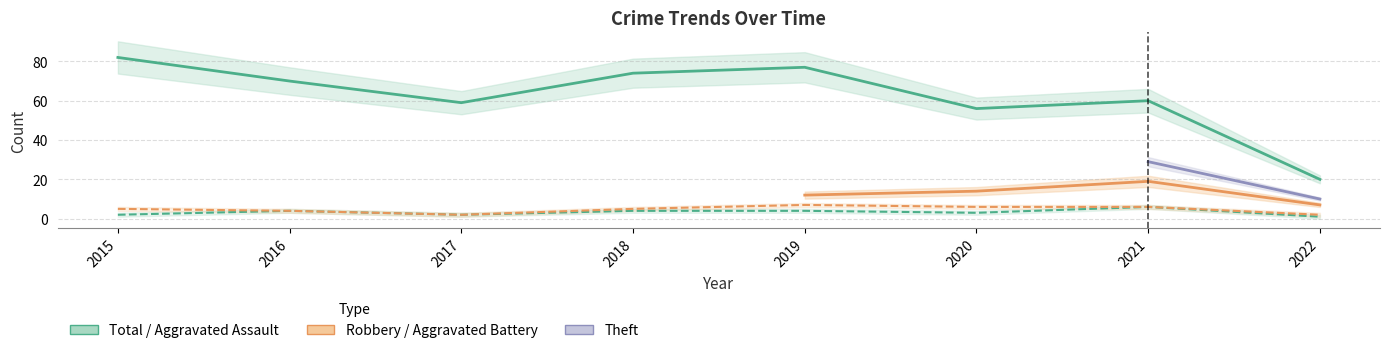

At how many categories does at least one series exceed 8?

8